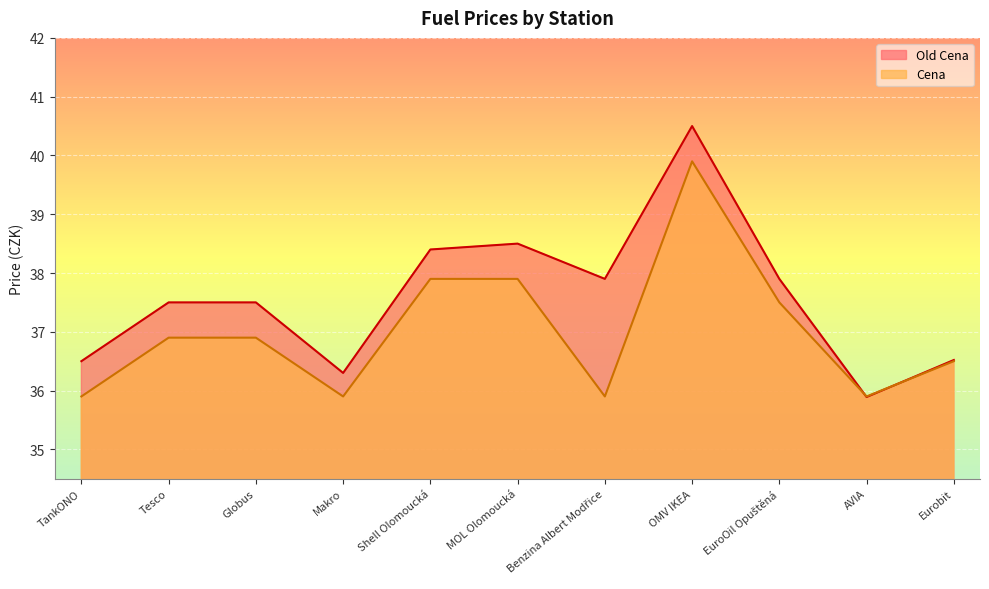

Reading right to left, extract all data points from this chart.

Old Cena: 36.5	35.9	37.9	40.5	37.9	38.5	38.4	36.3	37.5	37.5	36.5
Cena: 36.5	35.9	37.5	39.9	35.9	37.9	37.9	35.9	36.9	36.9	35.9